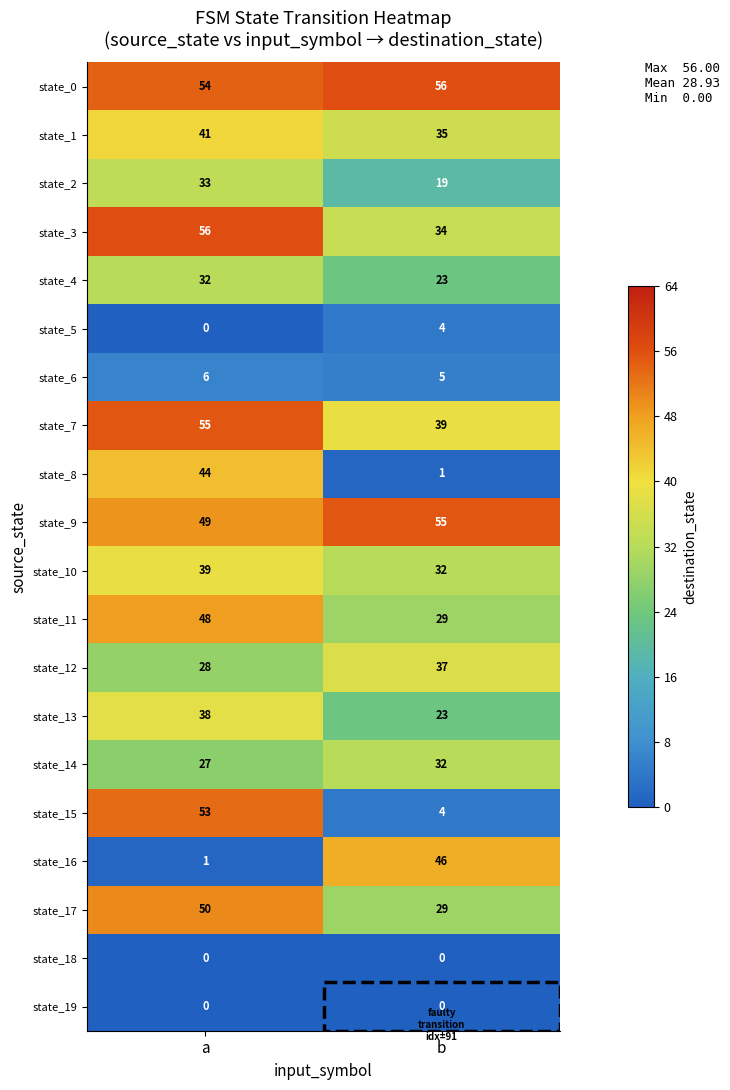

What value does the state_9 series have at b?

55